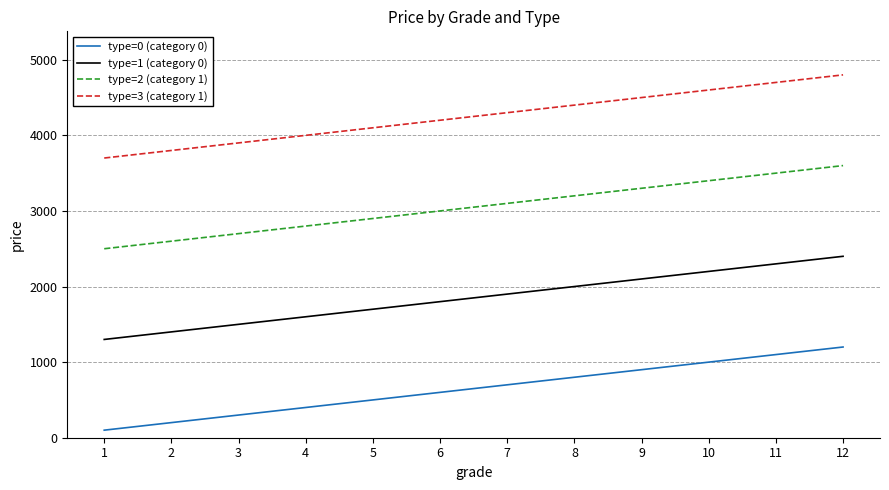

What is the spread (max minus min) of values at 7?

3600